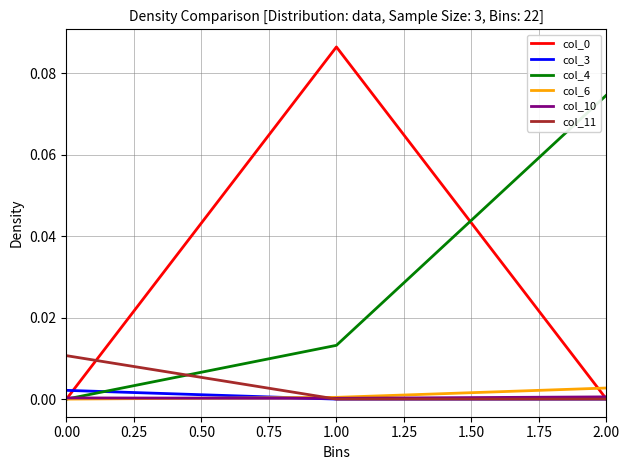

At which category is the sum across all series the highest?

1.00